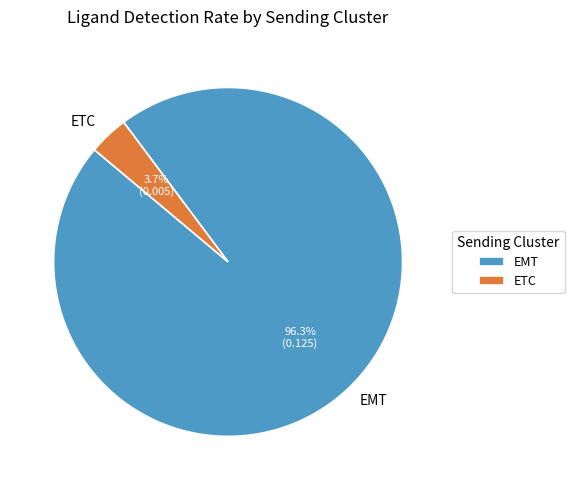

To the nearest percent, what is the difference between the ETC and EMT slice percentages?

93%